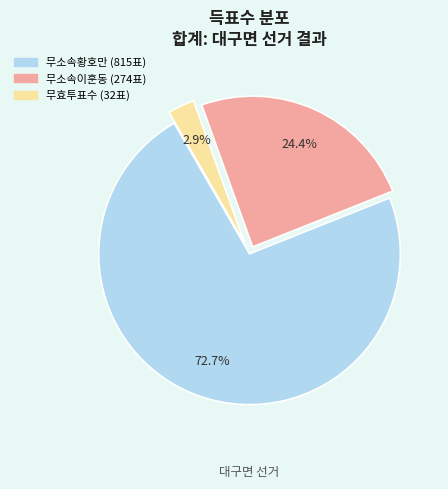

How much of the chart is everything except 무소속황호만?

27.3%